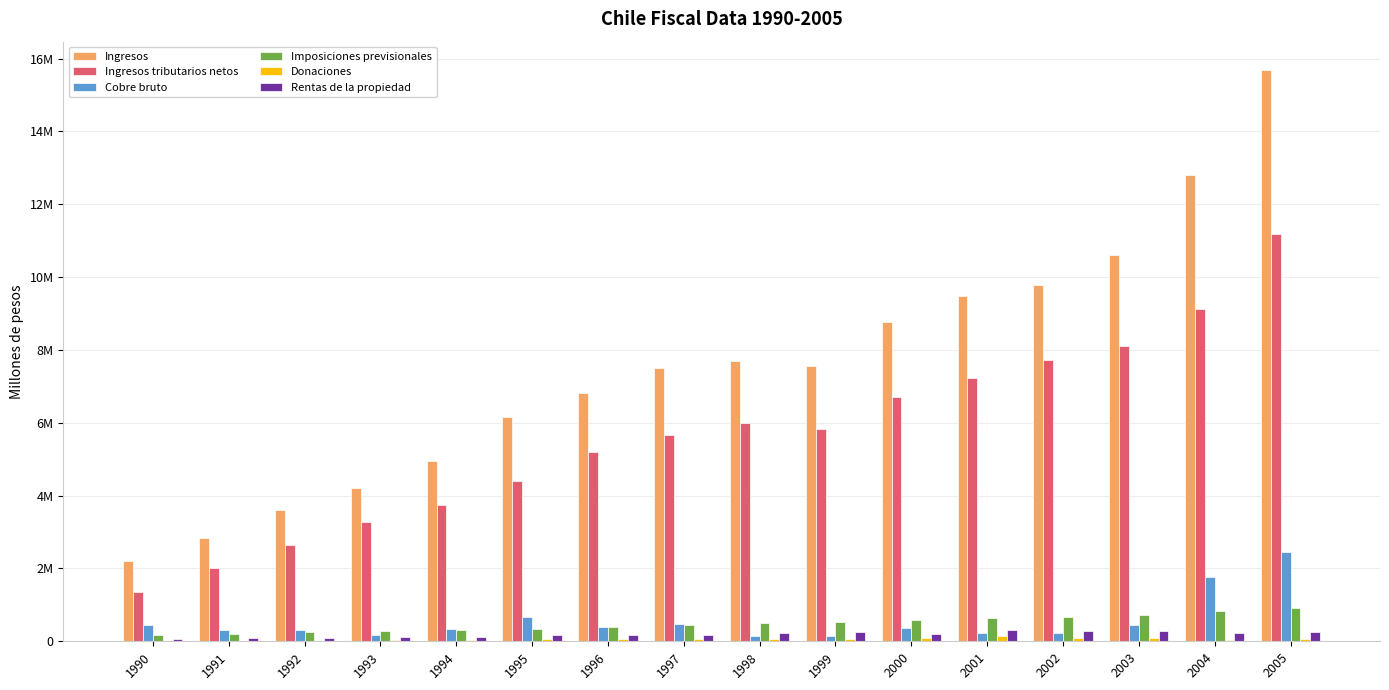

Where does the Donaciones series first go above 61215?

1998